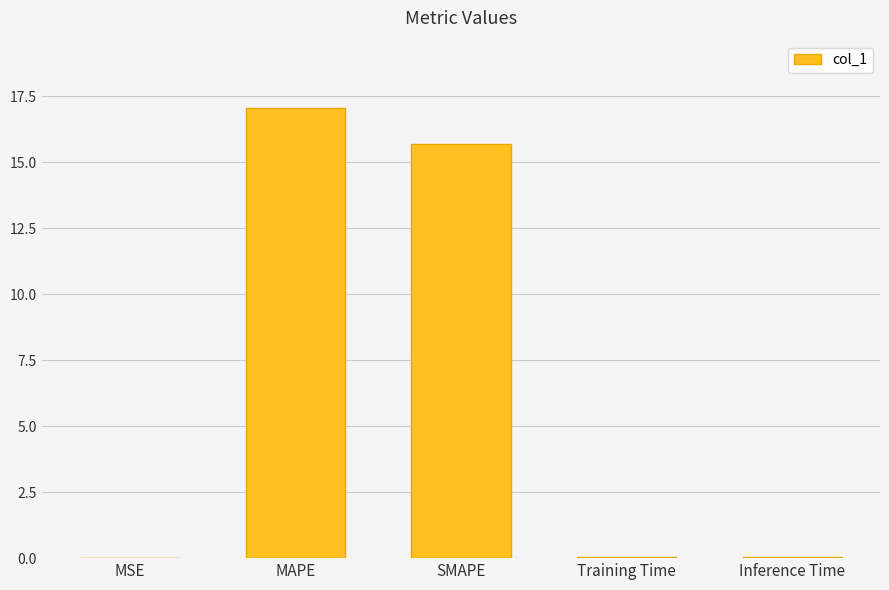

What is the average value?

6.6